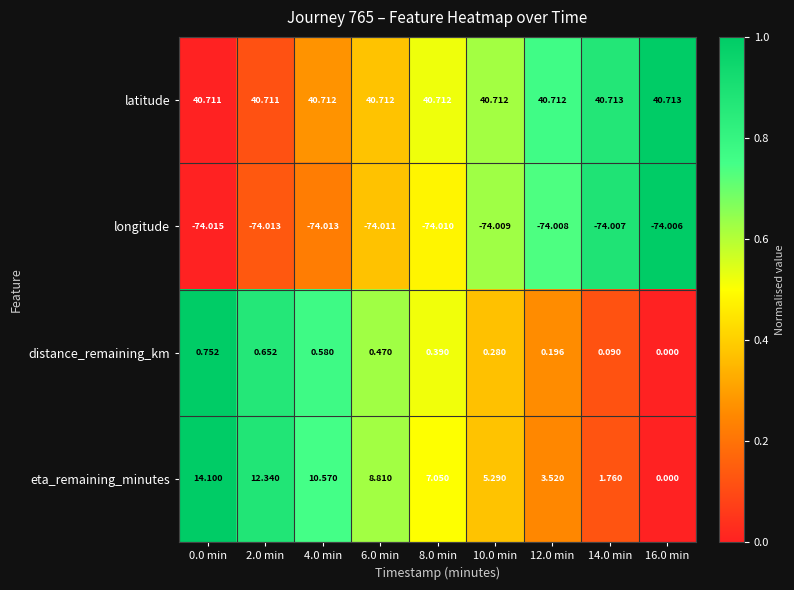

Which series has the largest total across all categories?

latitude